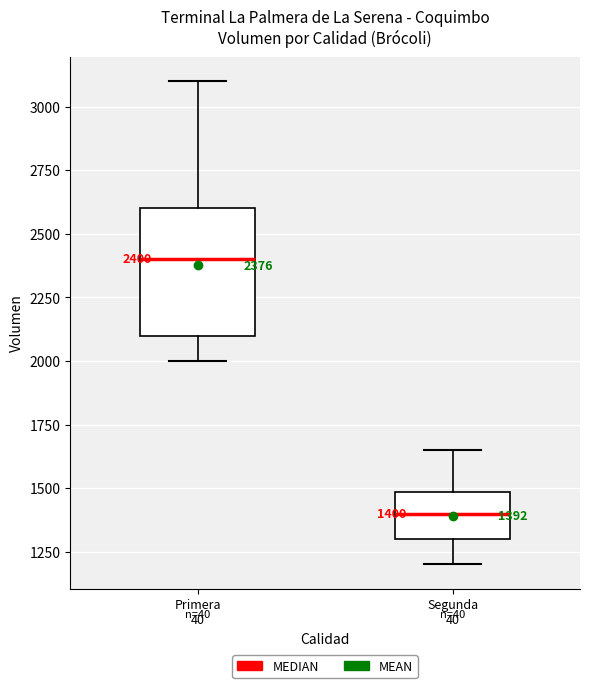

Which box has the lowest median line?

Segunda 40